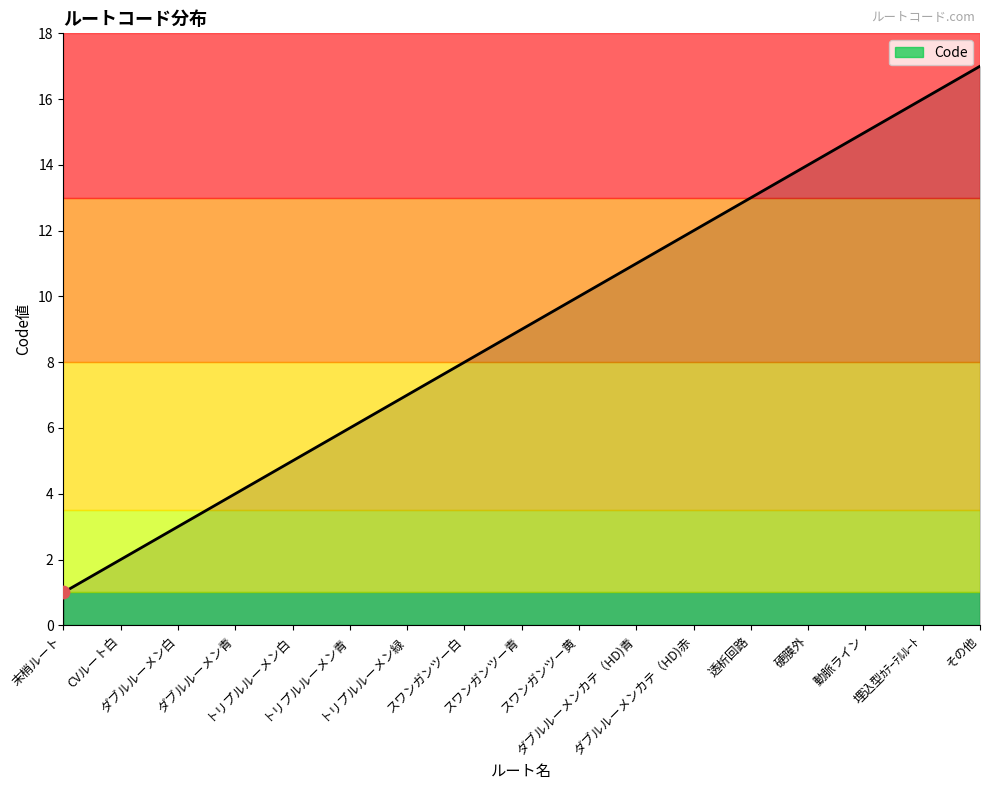

Which has a higher value, 動脈ライン or ダブルルーメン白?

動脈ライン